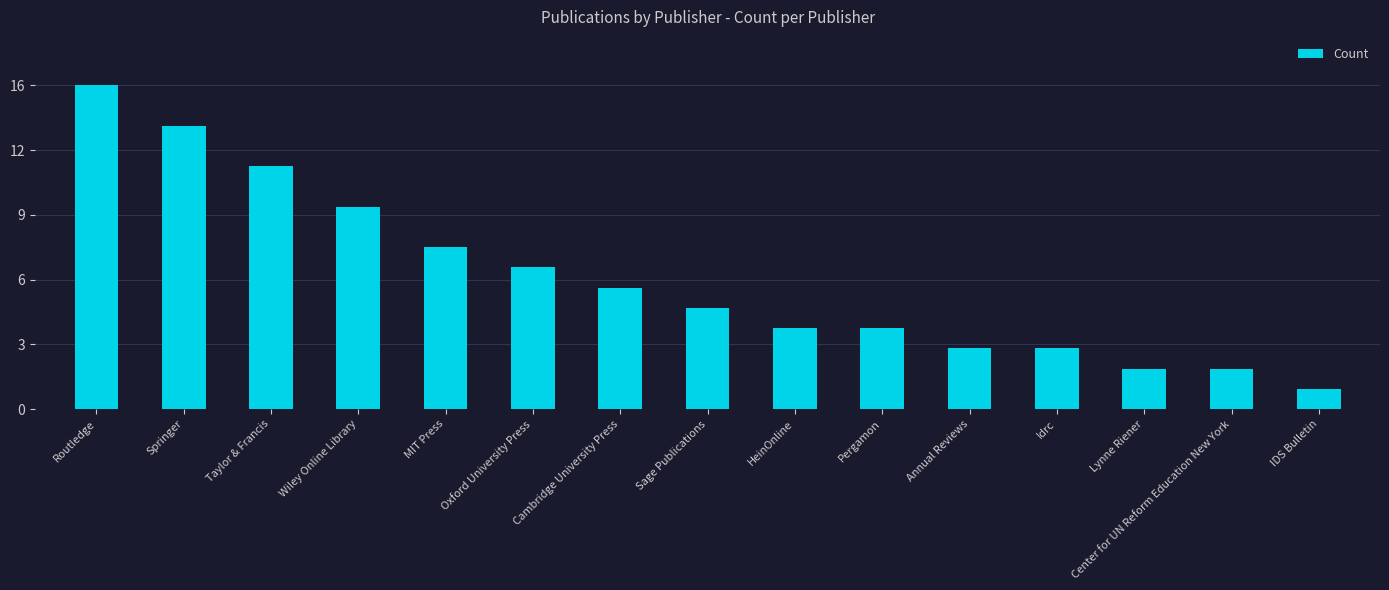

At which label is the value closest to 8?

MIT Press